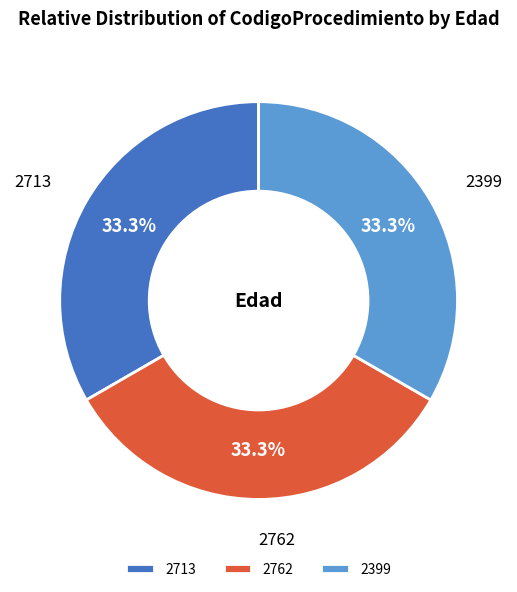

How many slices are in this pie chart?

3